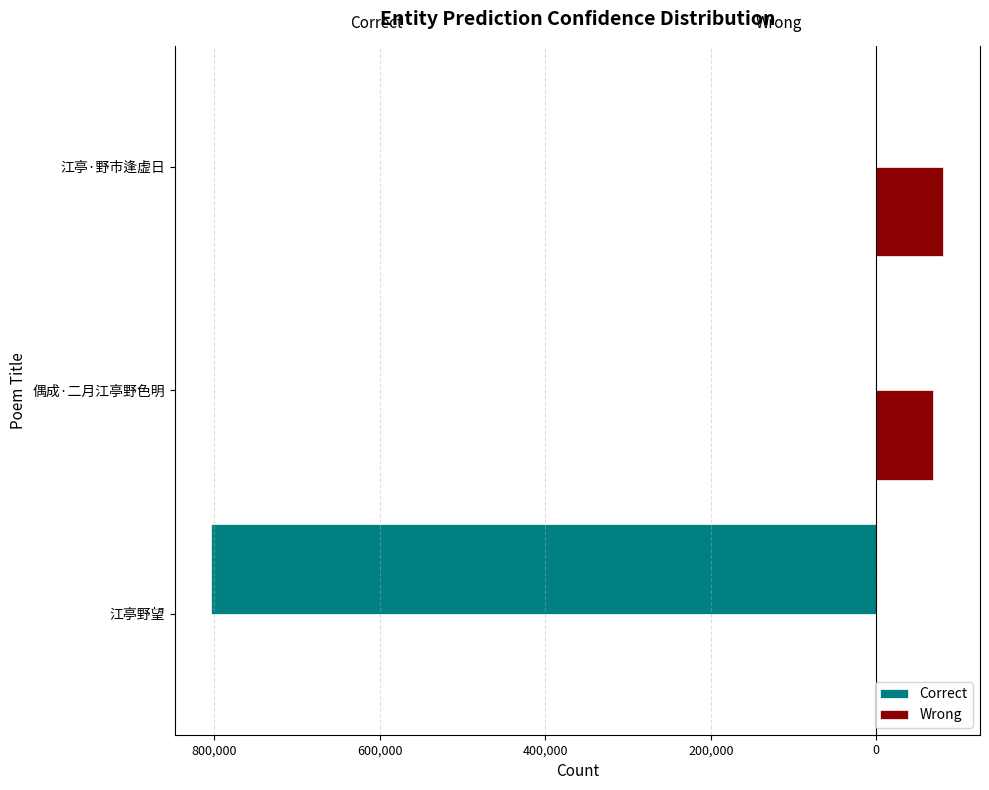

What are all the series names shown in the legend?

Correct, Wrong